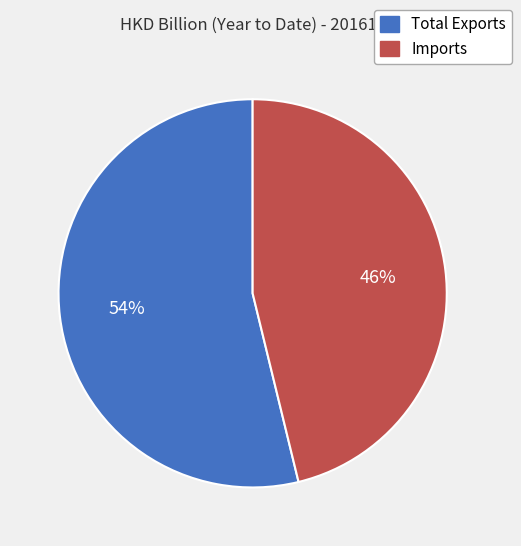

To the nearest percent, what is the average slice percentage?

50%